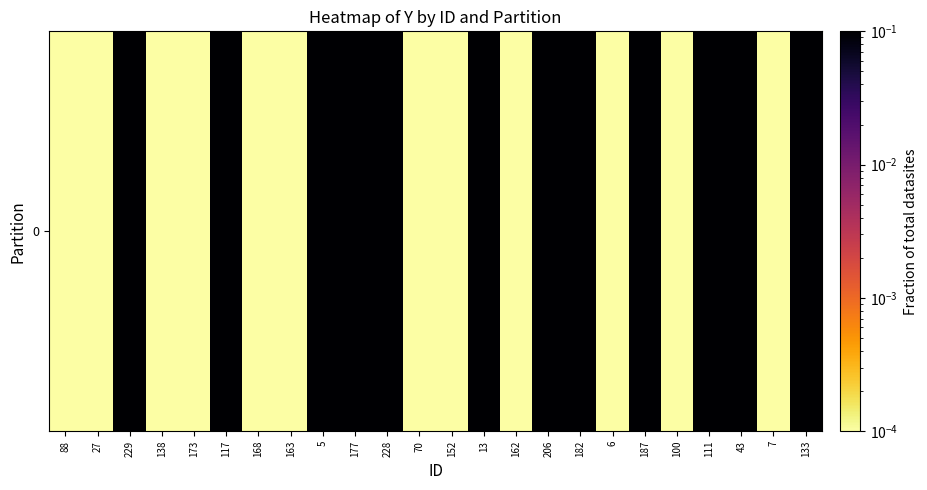

How many series are shown in this chart?

1